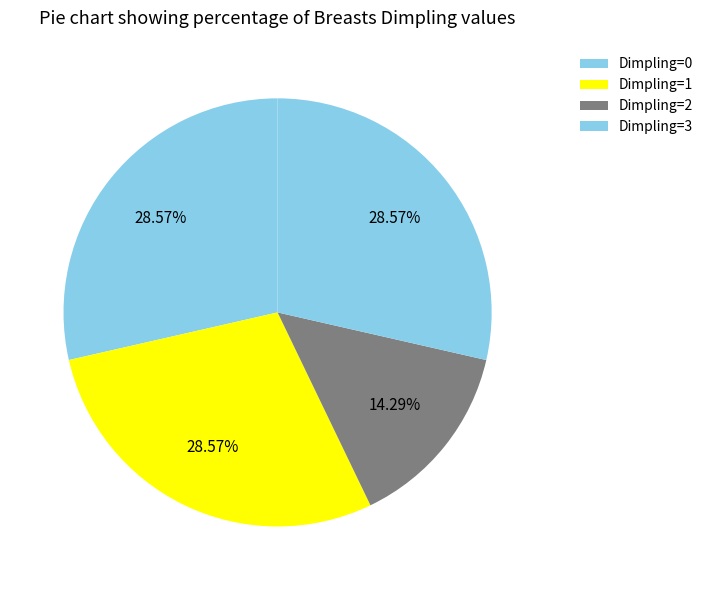

Which slice is the smallest?

2